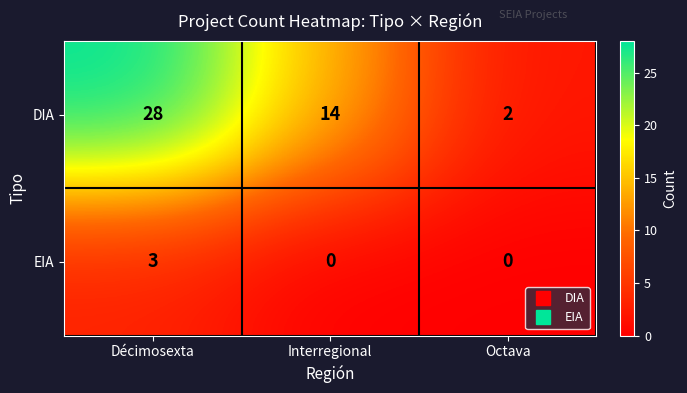

What is the total value across all series at Interregional?

14